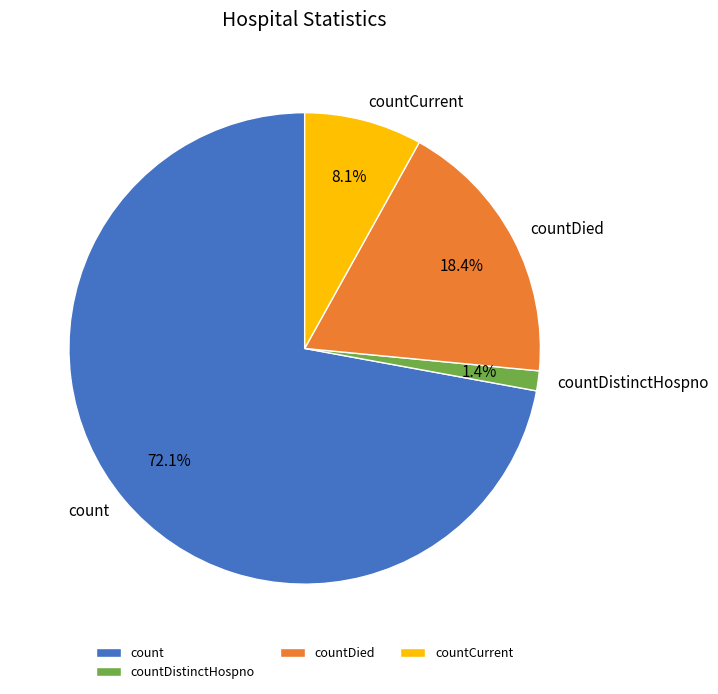

Rank the categories by value from highest to lowest.

count, countDied, countCurrent, countDistinctHospno